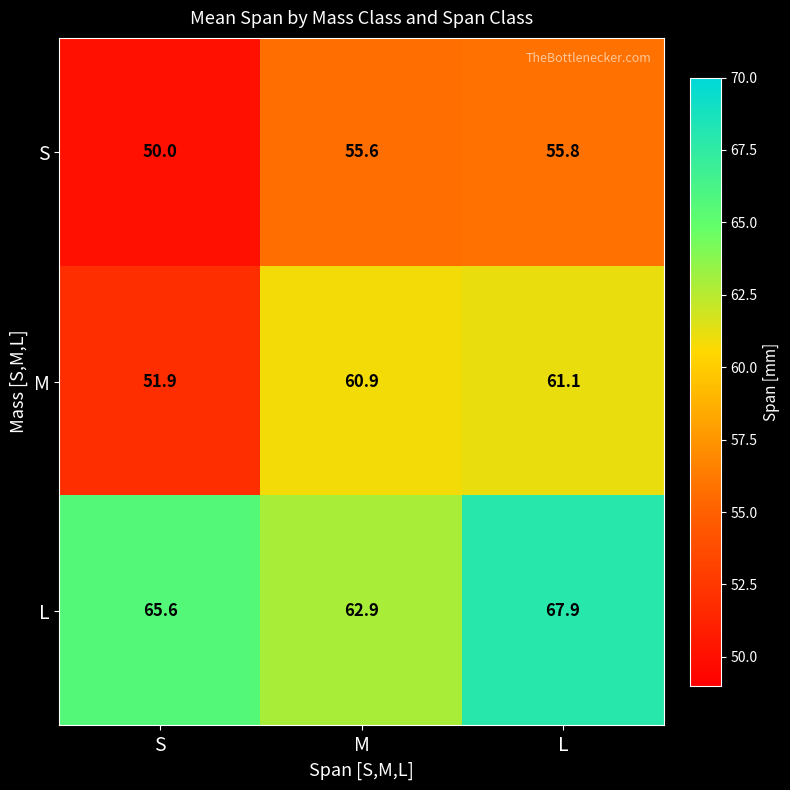

What is the sum of all M values?

173.9